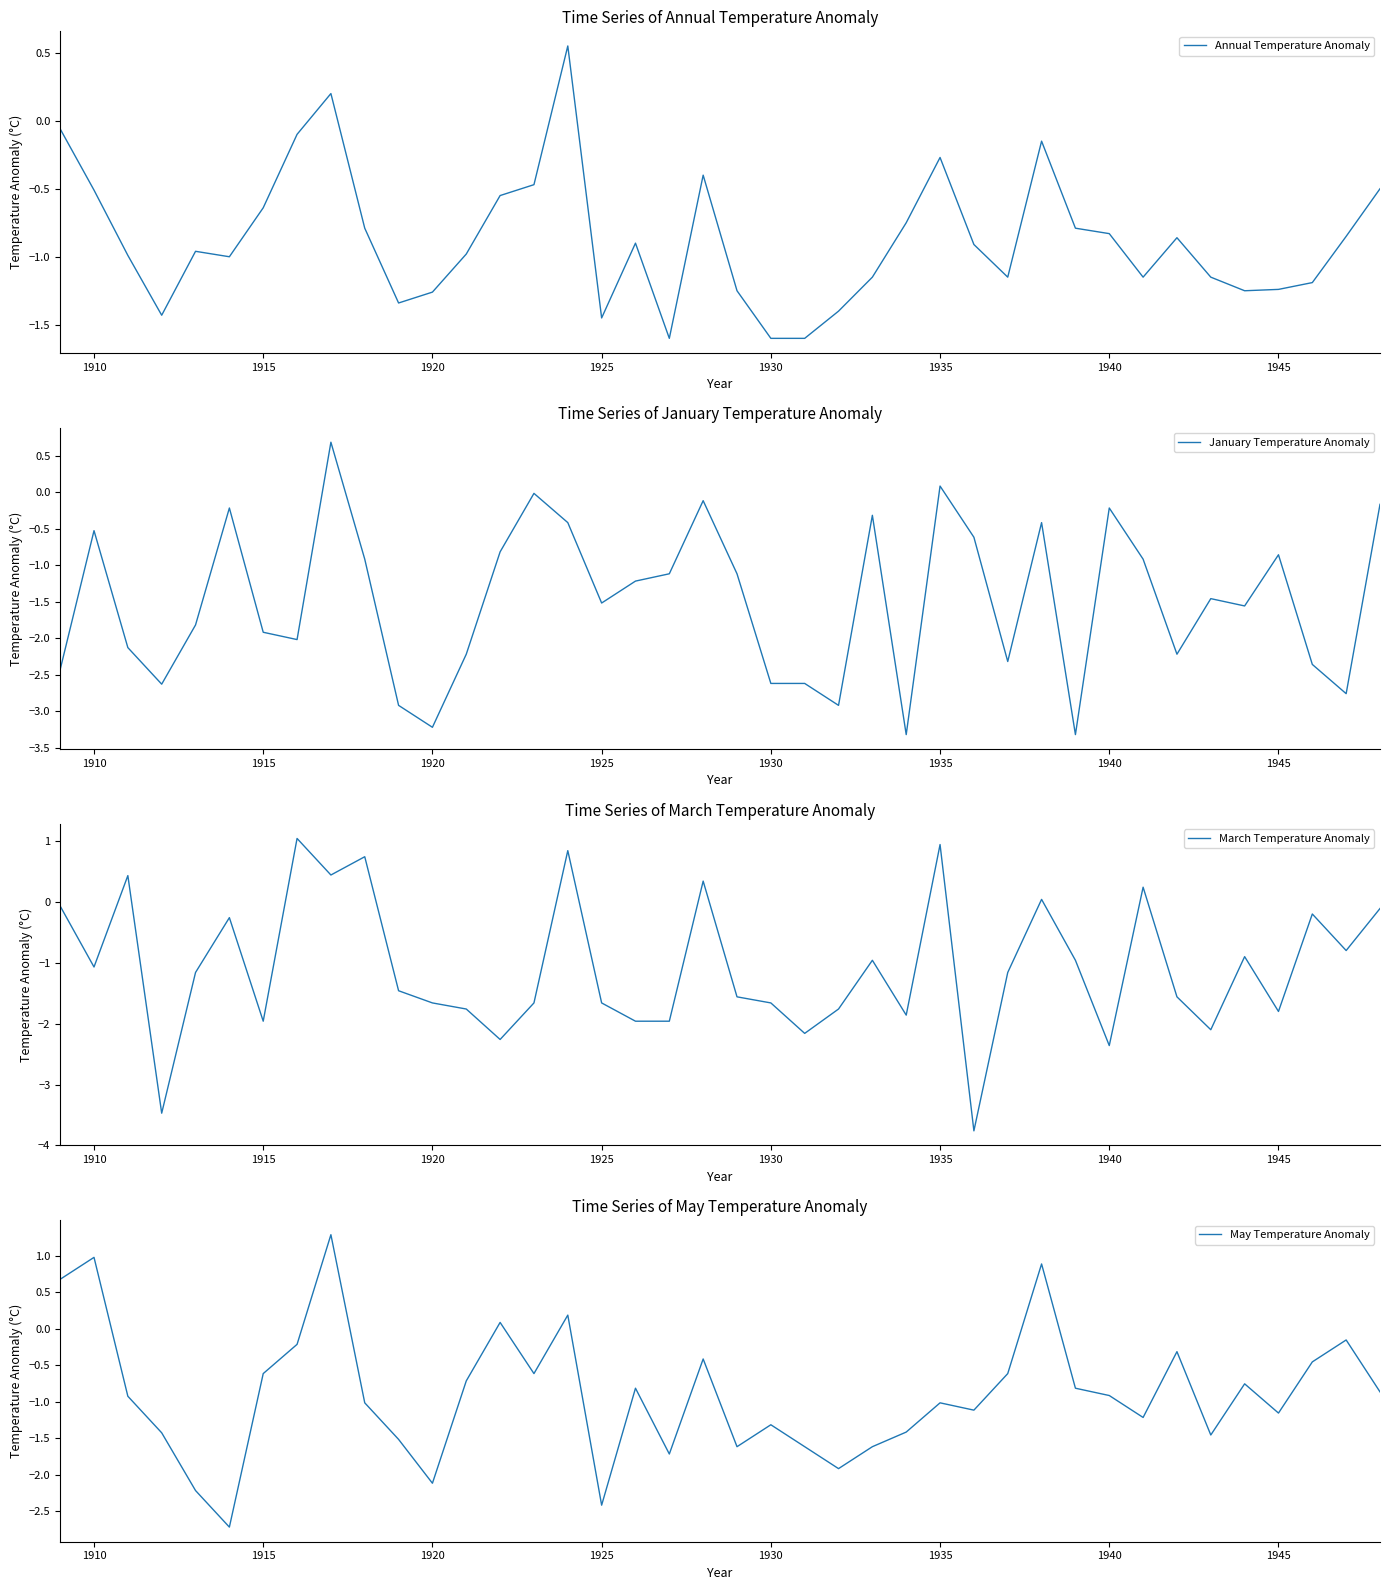

What is the difference between the maximum and minimum values in the May Temperature Anomaly series?

4.0